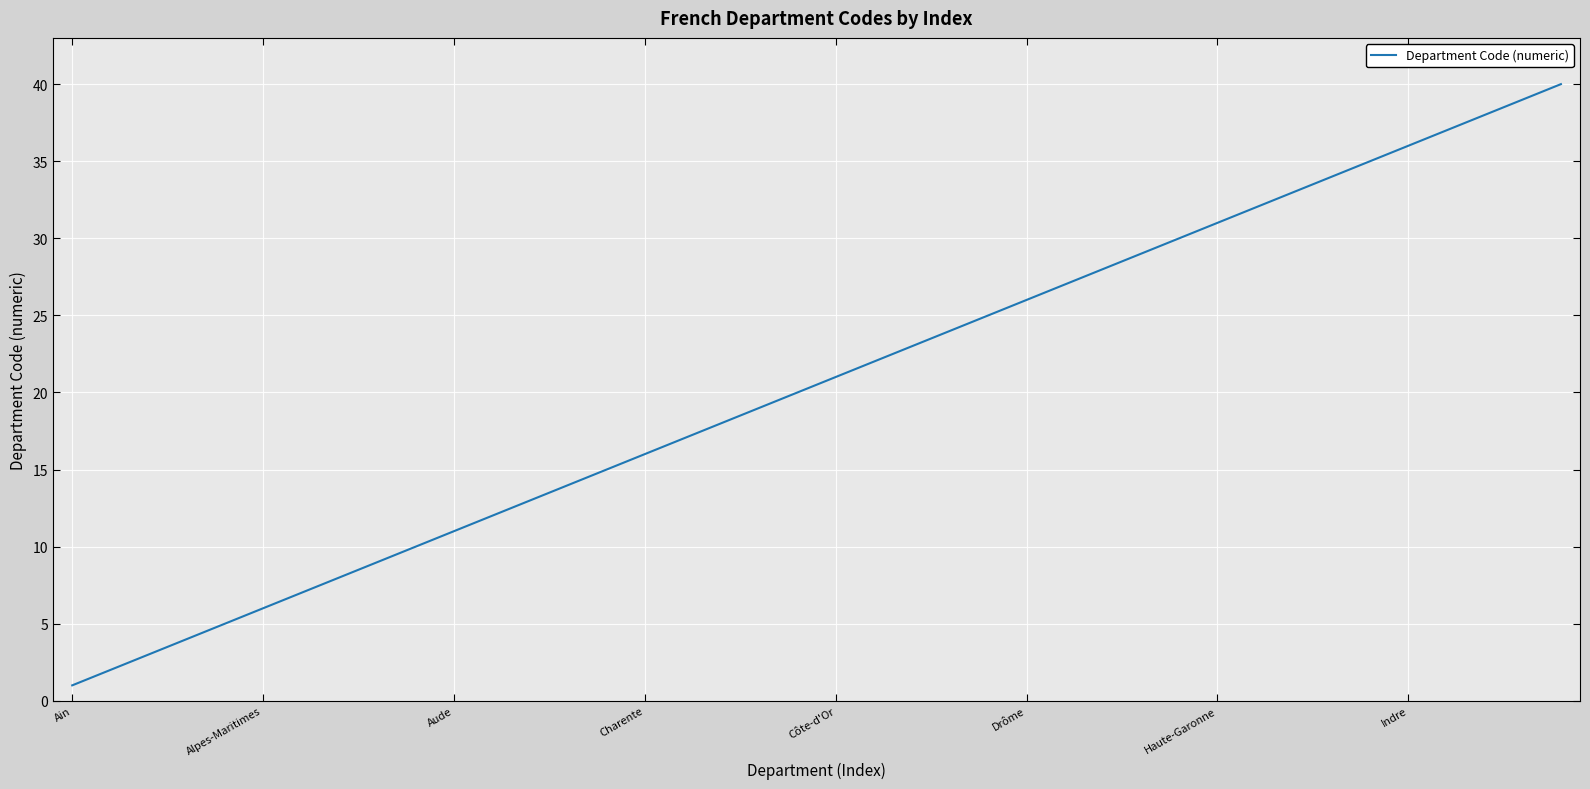

What is the difference between the maximum and minimum values?

39